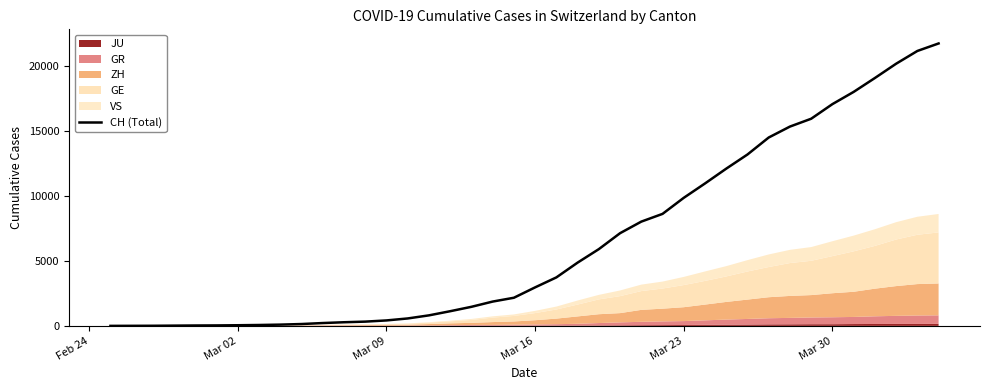

What is the highest value of the CH (Total) series?

21722